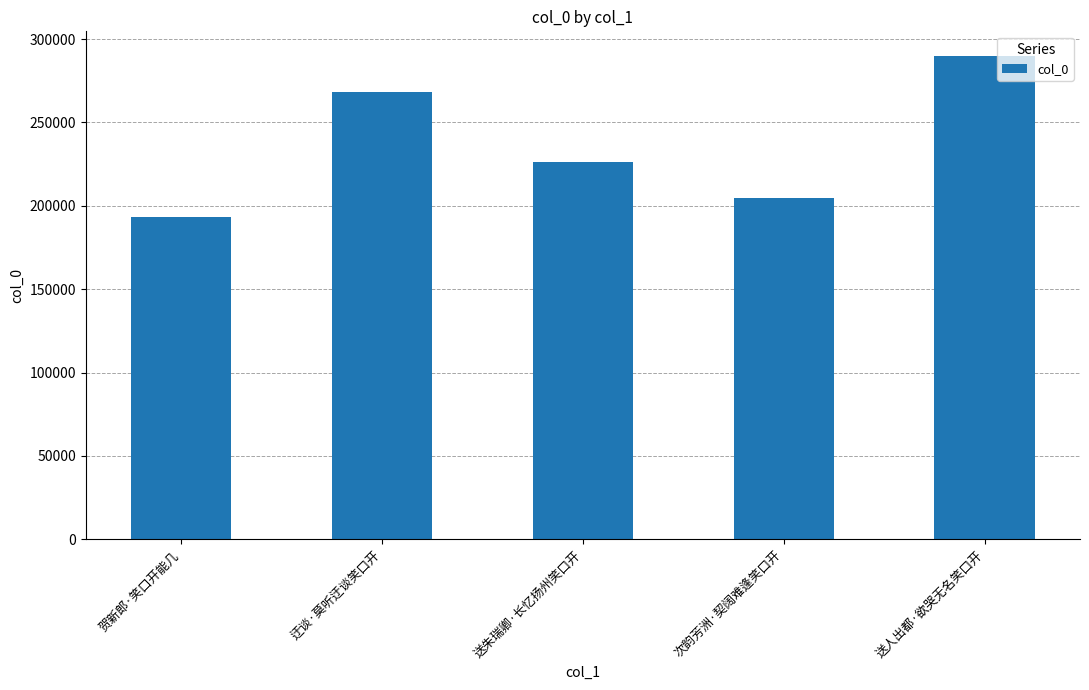

Is it true that the value at 迂谈·莫听迂谈笑口开 is 434092?

False